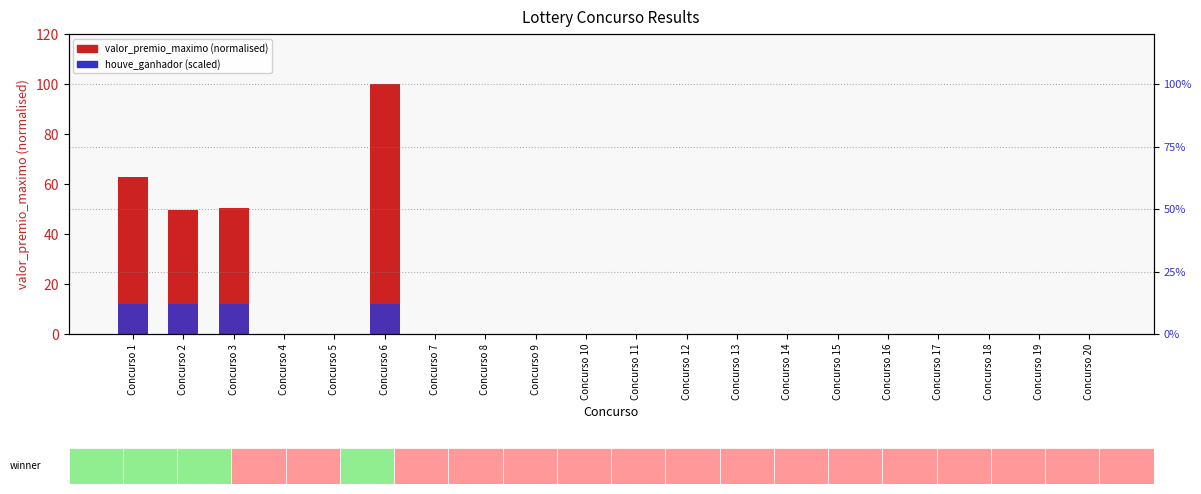

Is it true that valor_premio_maximo (normalised) equals 34.9 at Concurso 3?

False